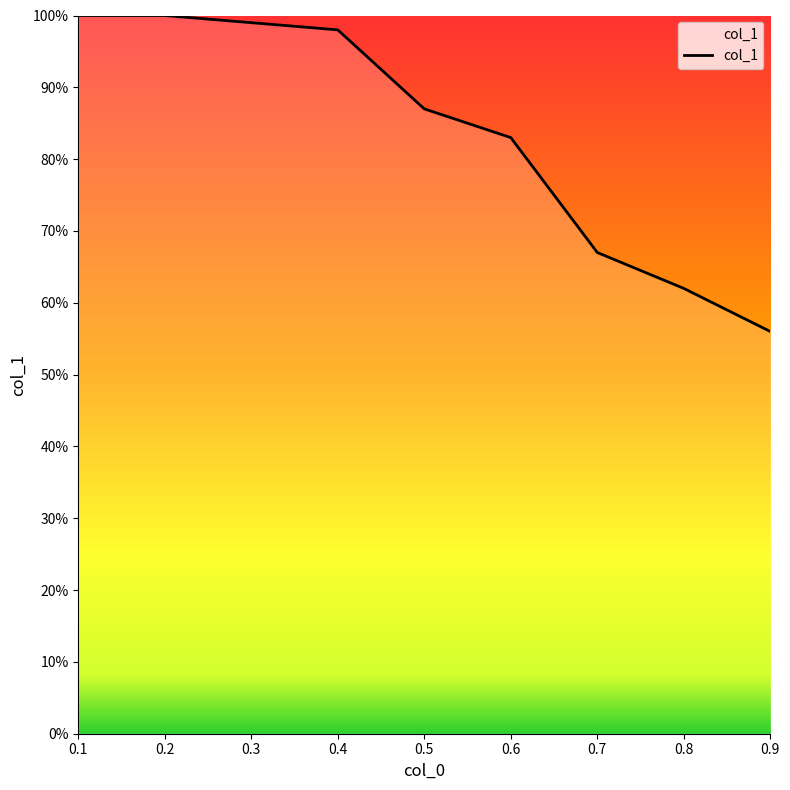

Does the chart display data point markers on the line(s)?

No